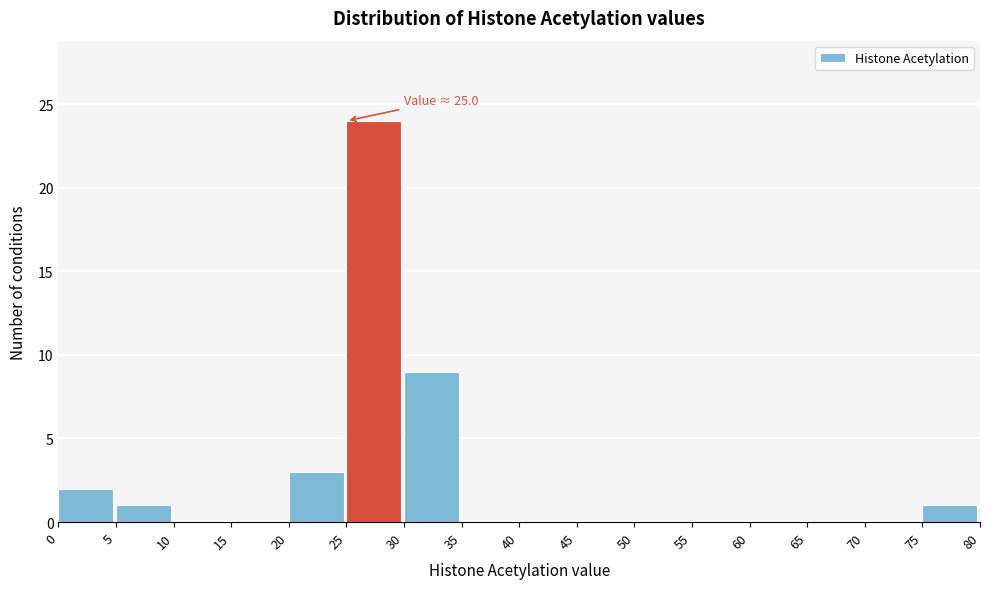

Over which range of the x-axis is the bar tallest?

25 to 30